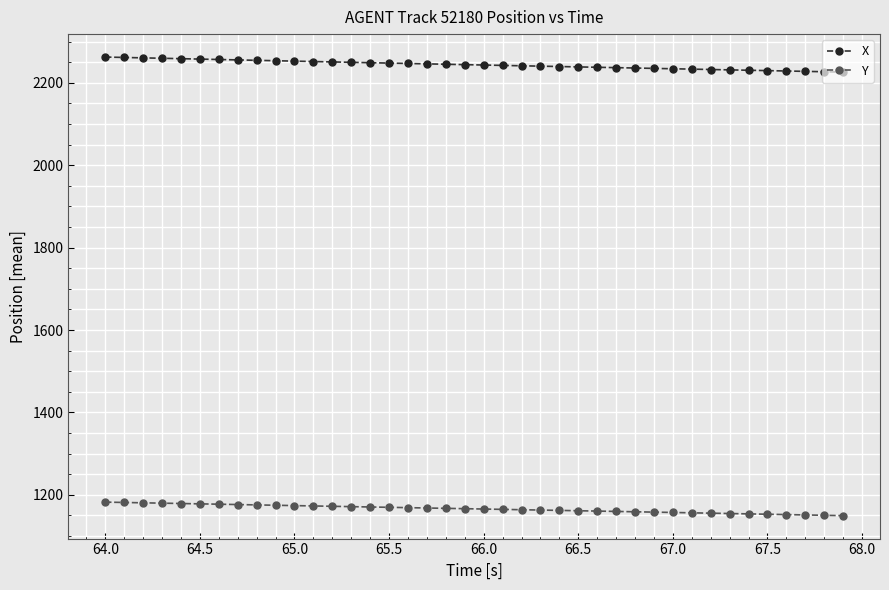

Rank the series by their average value, from highest to lowest.

X, Y